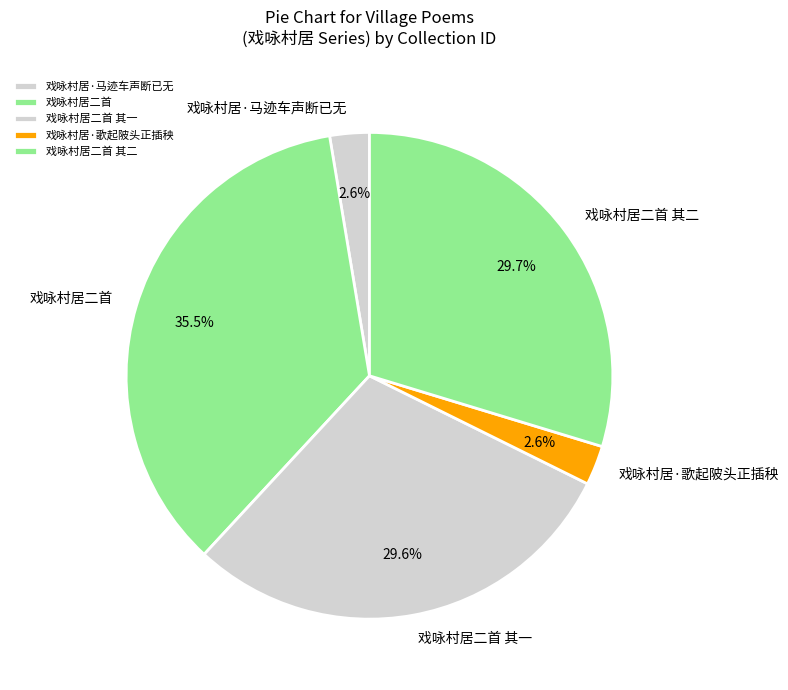

Which category has the biggest portion of the pie?

戏咏村居二首